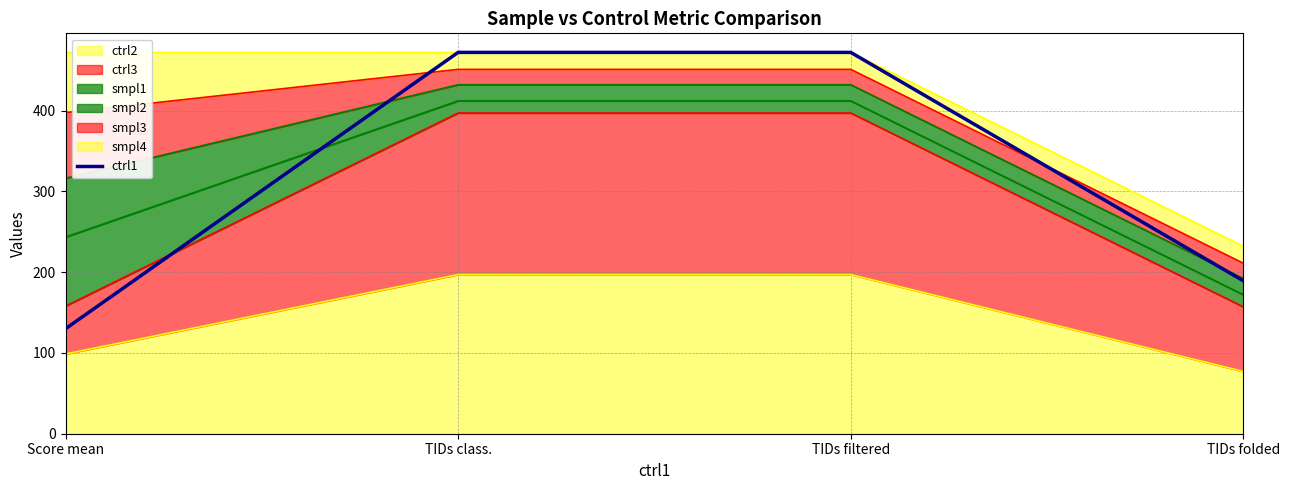

What value does the data have at TIDs filtered?

472.0